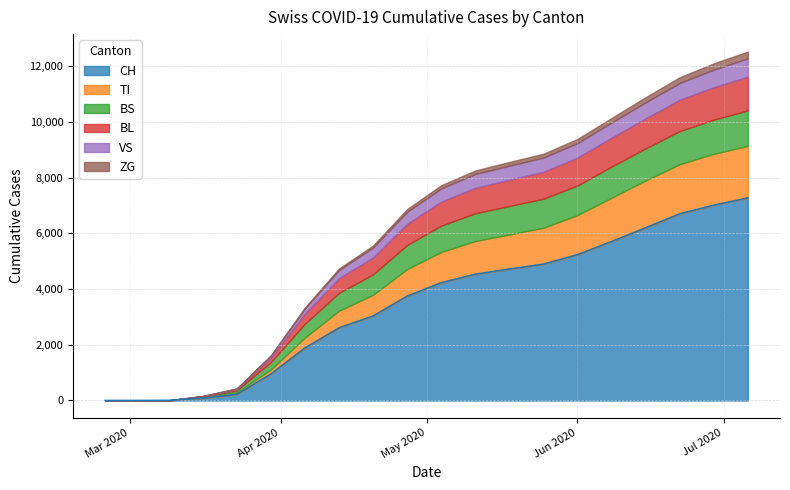

At which category is the sum across all series the highest?

2020-07-06